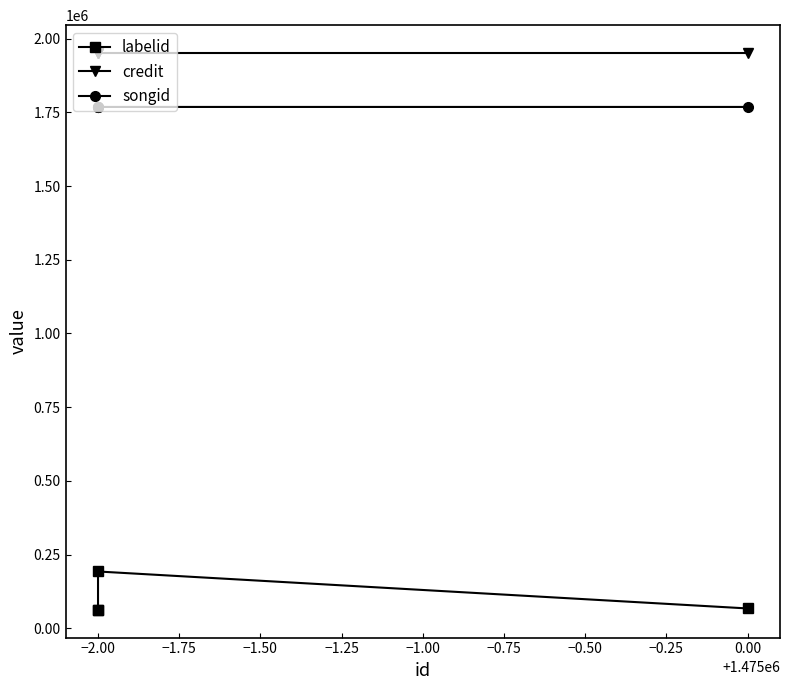

How many lines are shown in the chart?

3